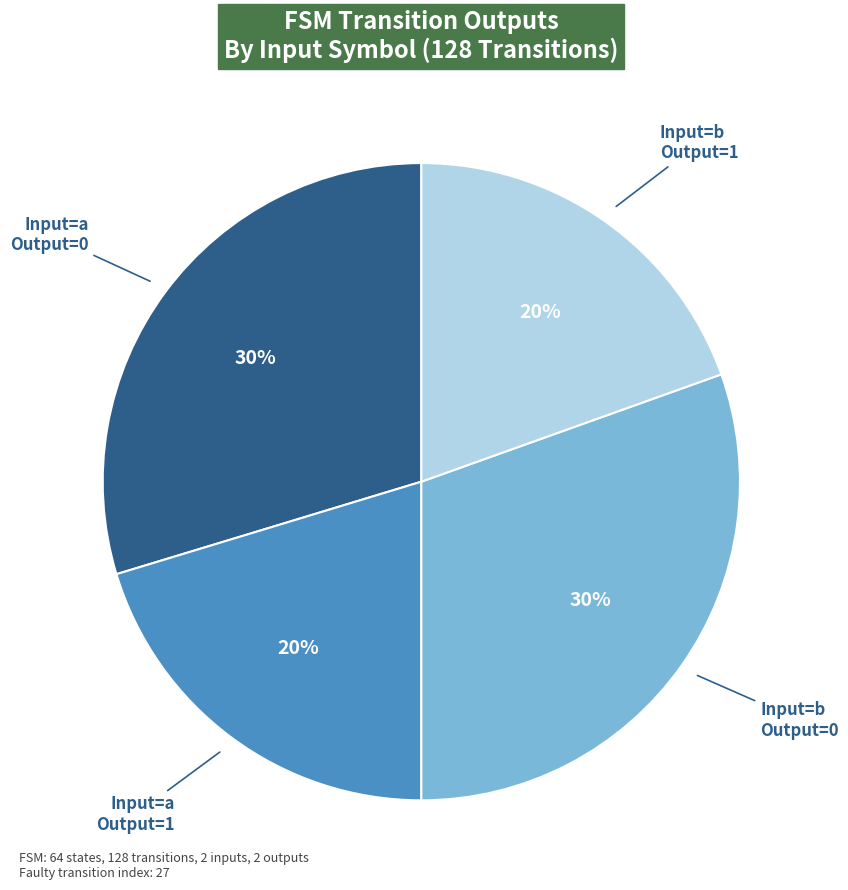

How many slices are in this pie chart?

4